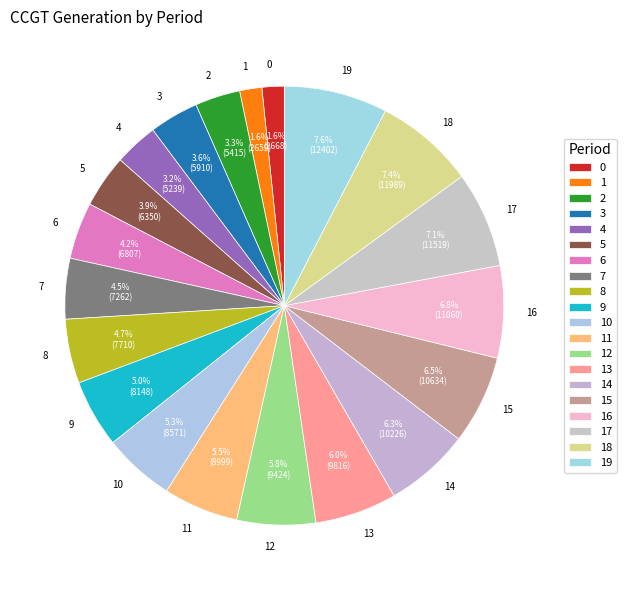

True or false: 5 accounts for 4% of the total.

True